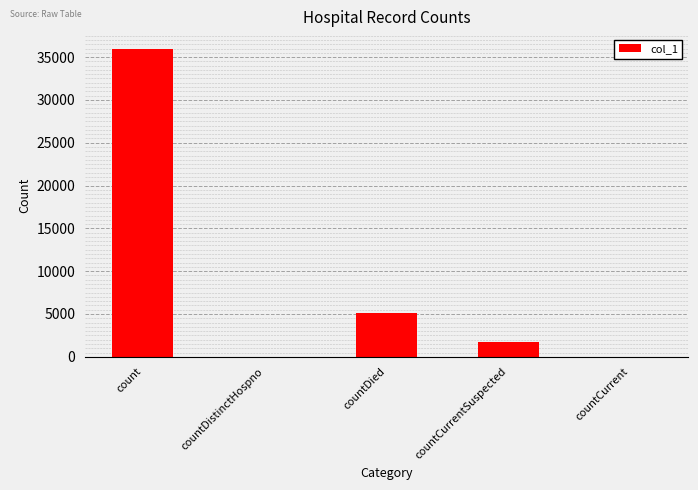

Reading left to right, transcribe all the data shown in this chart.

count=35889	countDistinctHospno=0	countDied=5065	countCurrentSuspected=1747	countCurrent=0